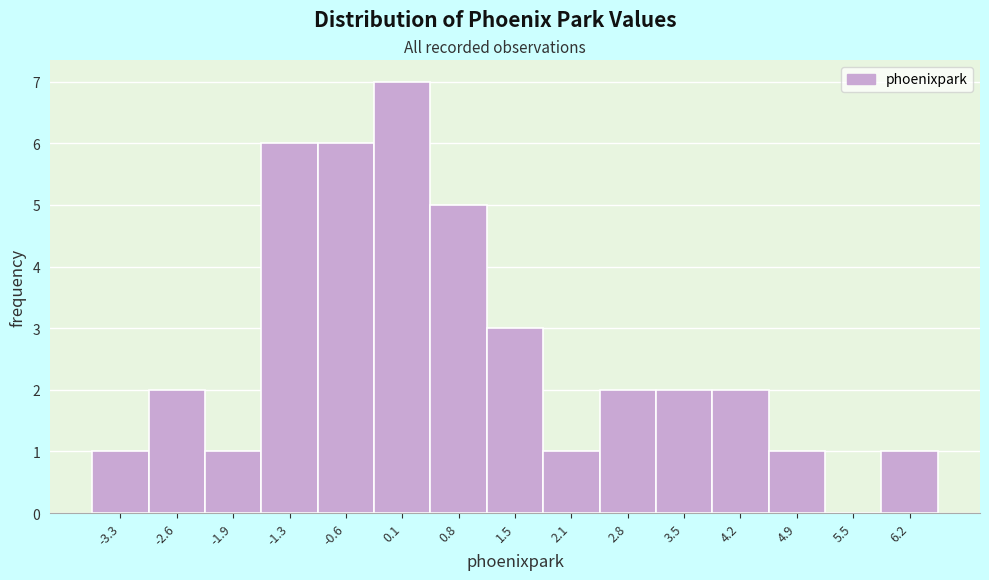

Reading left to right, list all the values displayed in this chart.

-3.3=1	-2.6=2	-1.9=1	-1.3=6	-0.6=6	0.1=7	0.8=5	1.5=3	2.1=1	2.8=2	3.5=2	4.2=2	4.9=1	5.5=0	6.2=1